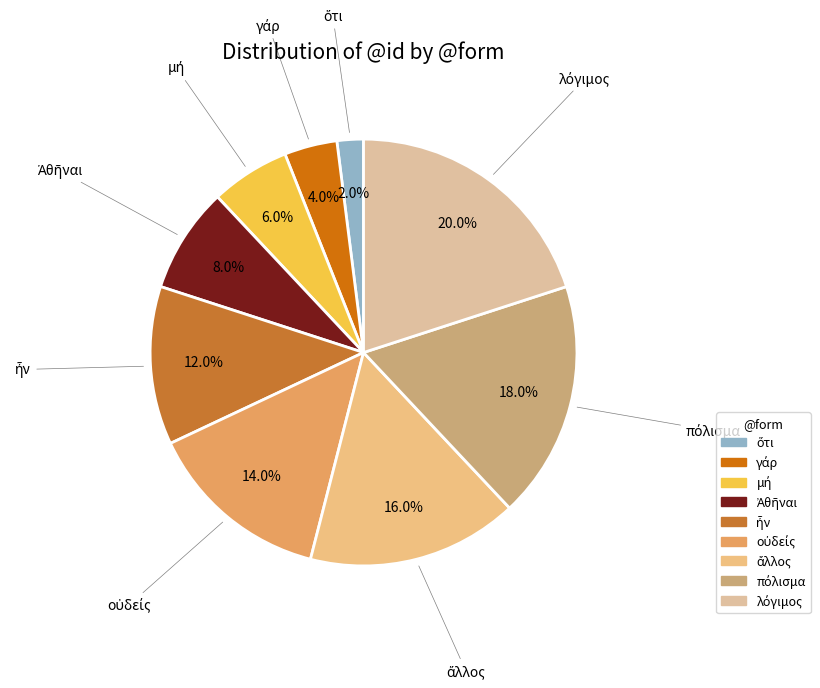

Is there a majority slice in this chart?

No